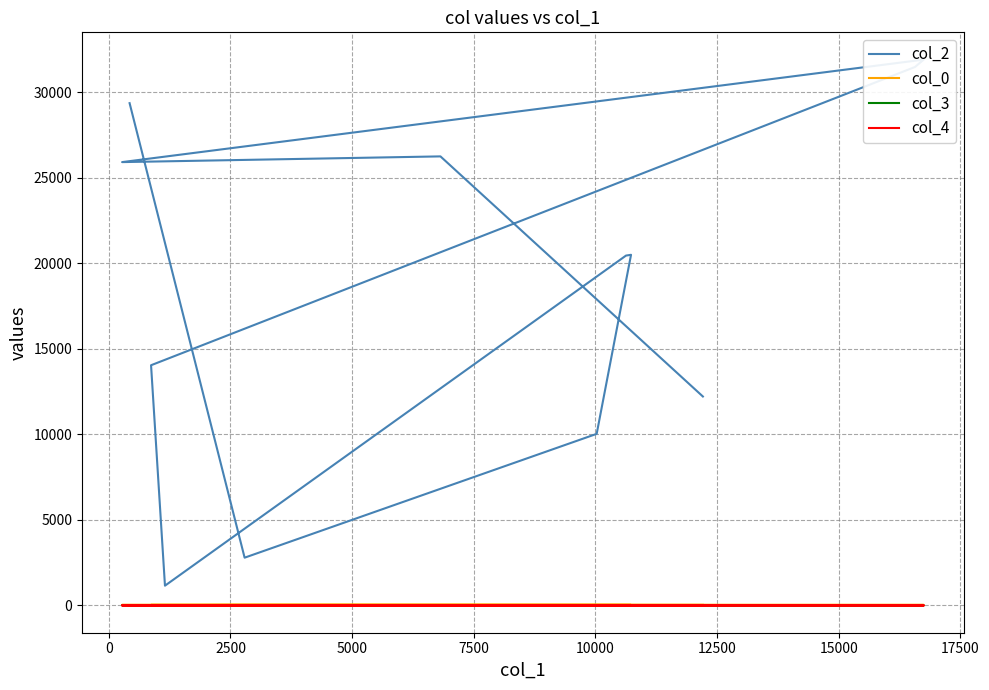

True or false: col_4 has more than 1 interior local peaks.

False